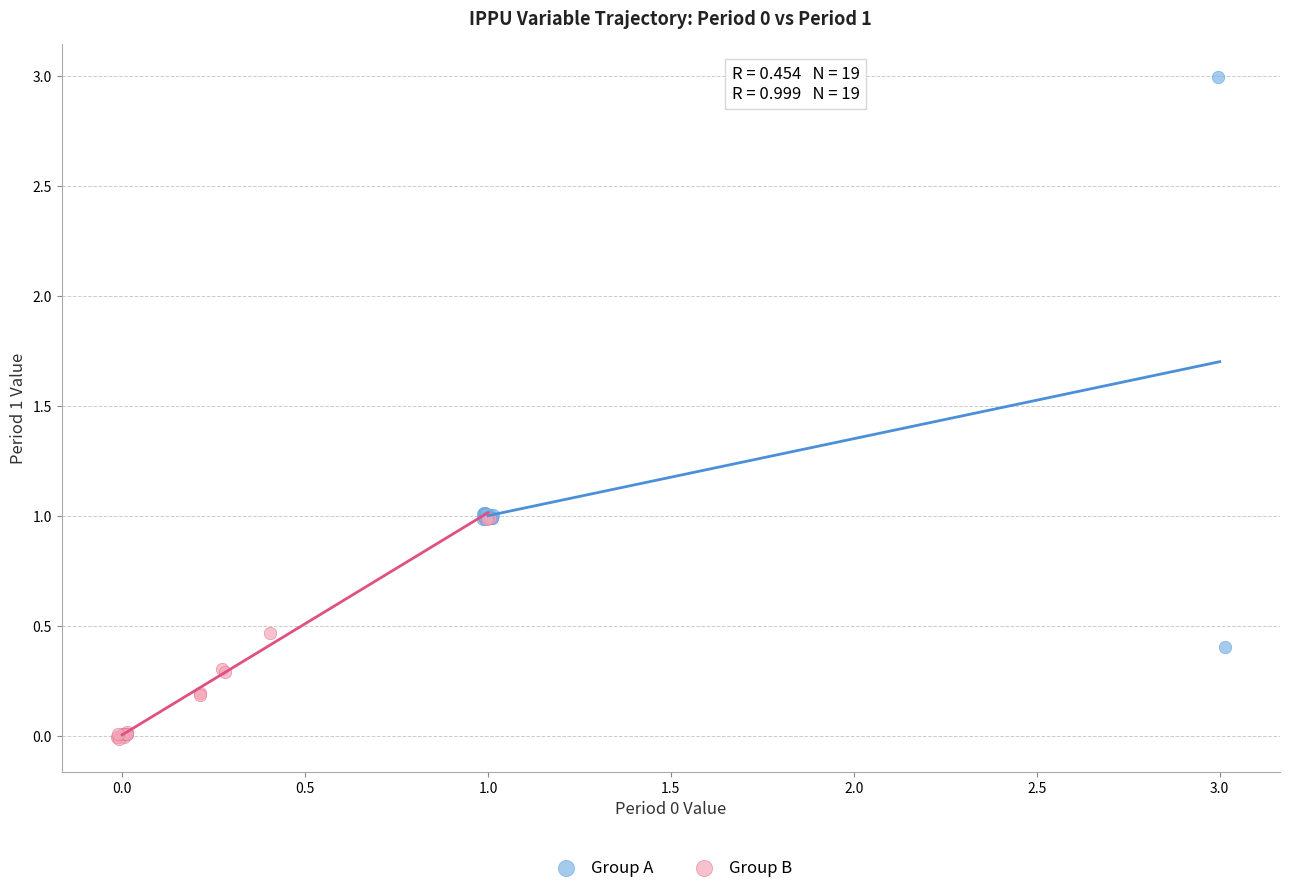

Which series contains the lowest Y value?

Group B